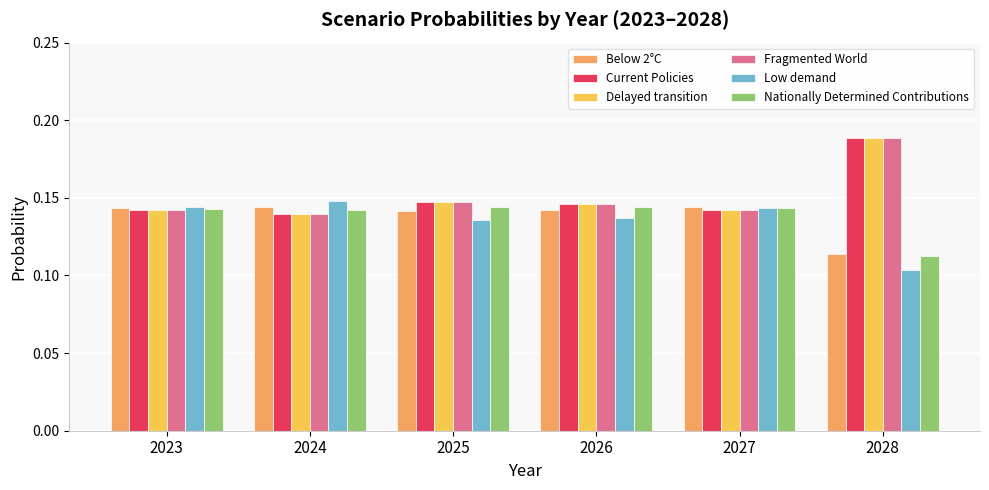

How many Low demand values are between 0 and 1?

6